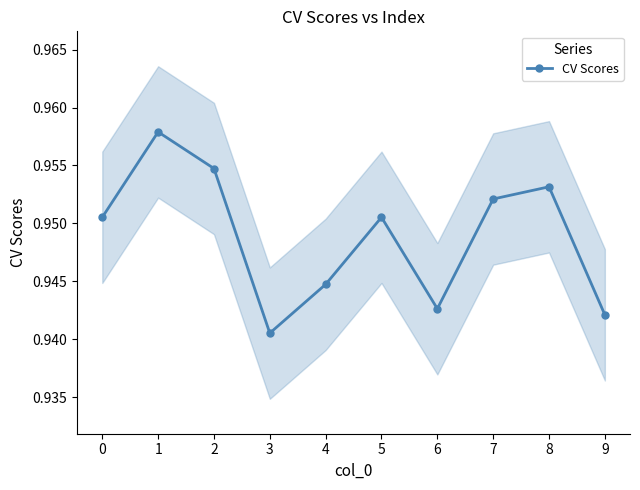

List the labels in order of value, smallest first.

3, 9, 6, 4, 0, 5, 7, 8, 2, 1